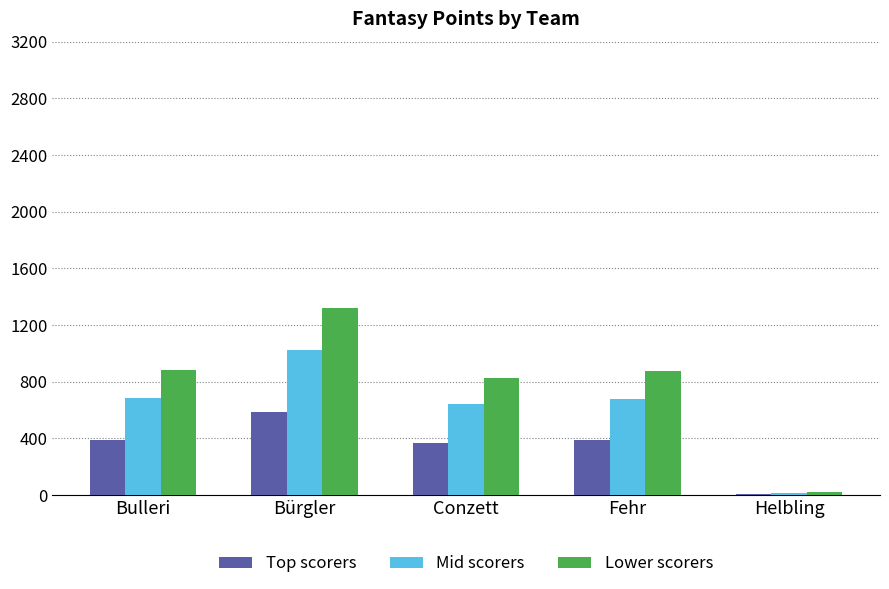

At which category is the sum across all series the highest?

Bürgler